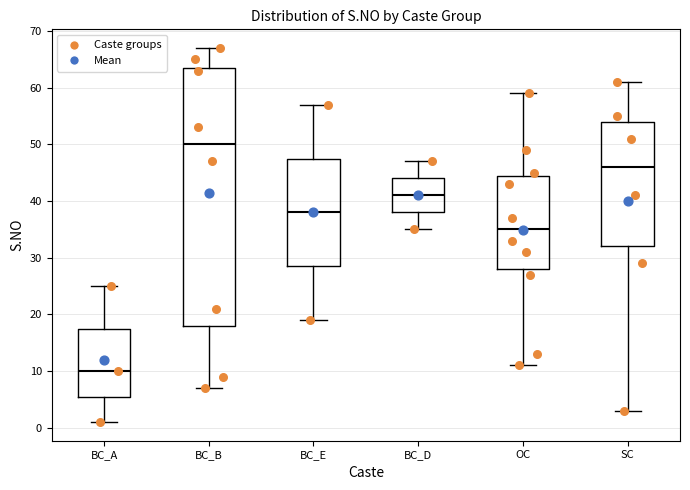

Where does the upper whisker of the box for SC end on the y-axis? The values are not printed on the chart, so give them approximately, as read against the axis.

61